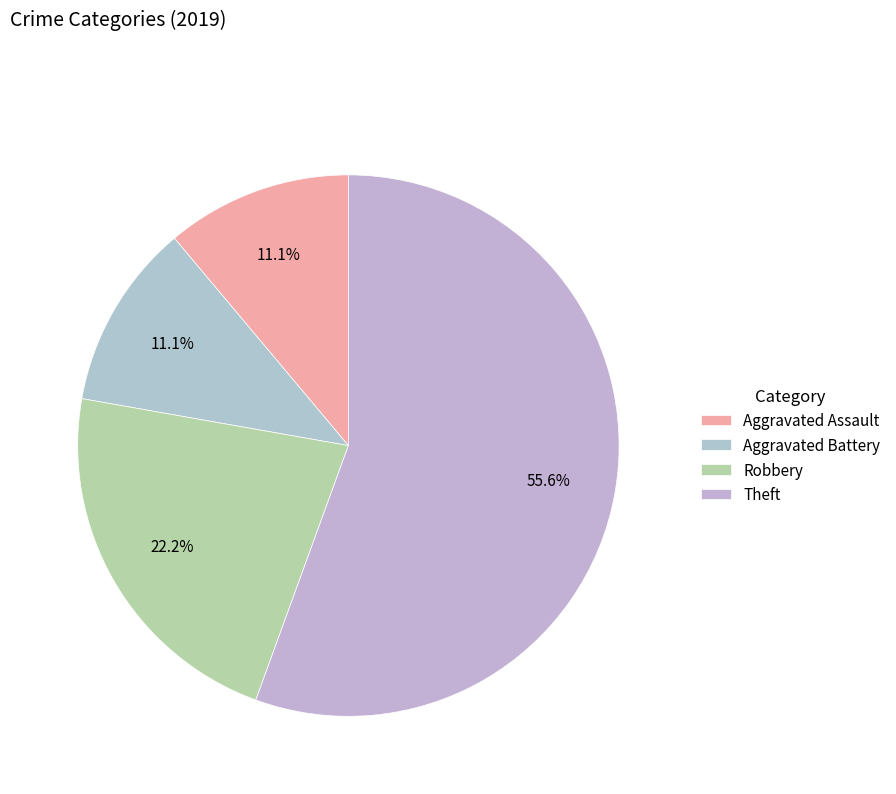

To the nearest percent, what percentage of the pie is Robbery?

22%